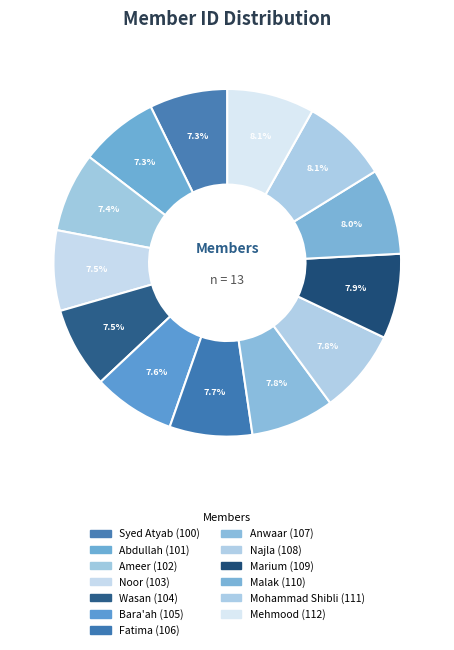

Count the number of slices in the pie.

13